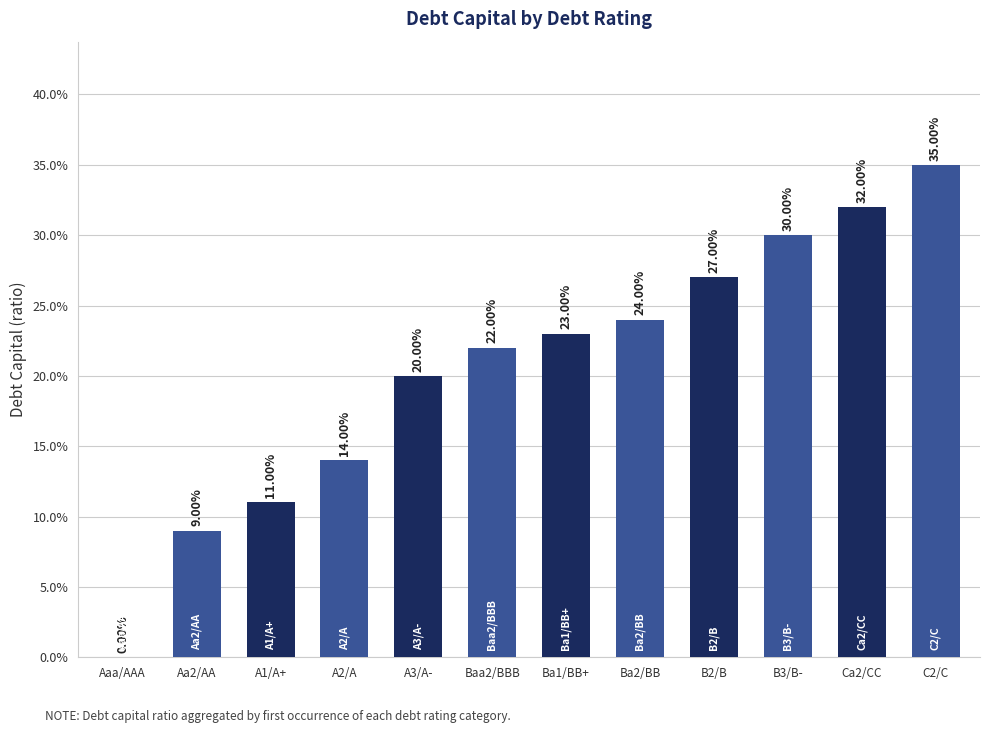

At which category does the chart reach its minimum across all series?

Aaa/AAA